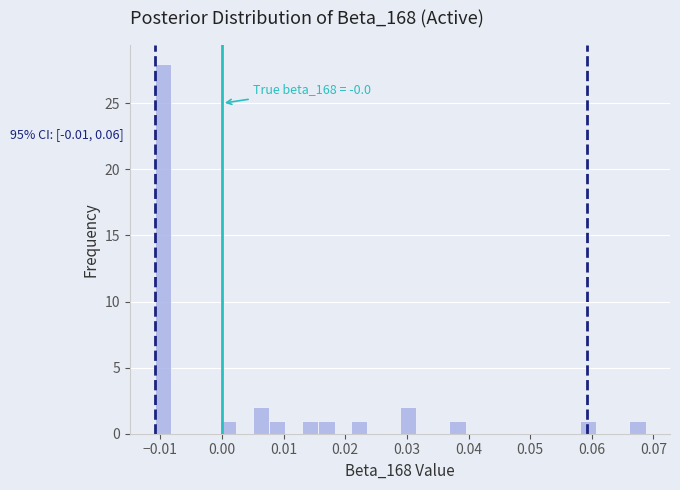

Read against the x-axis, roughly where is the centre of the tallest bar?

-0.010